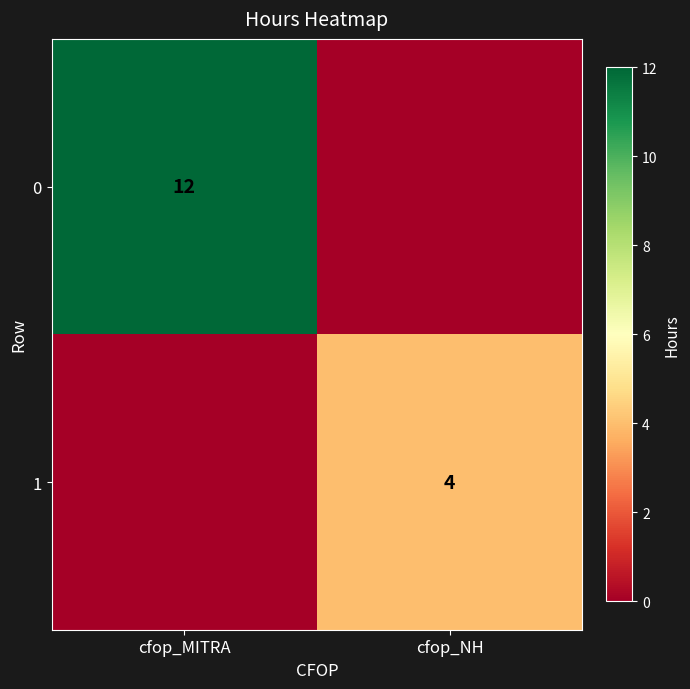

The 1 series shows 3 at cfop_NH. True or false?

False